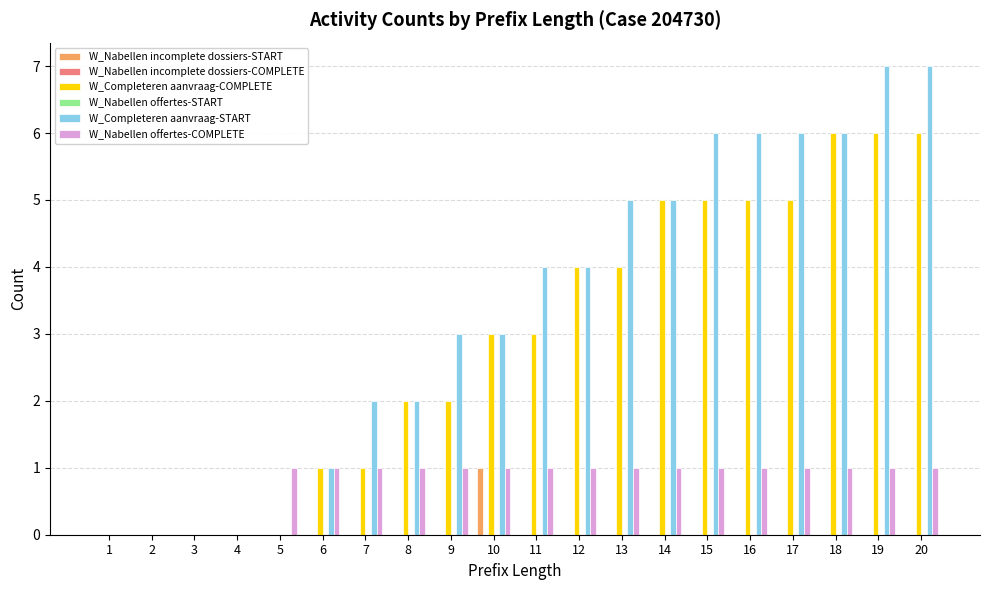

How many positive values does the W_Nabellen incomplete dossiers-START series have?

1